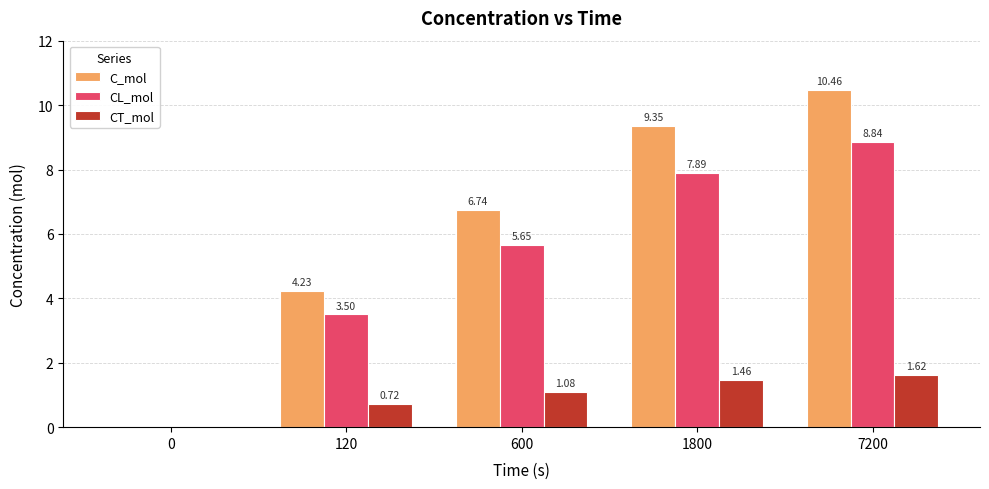

What is the sum of the CL_mol values at 1800 and 0?

7.9